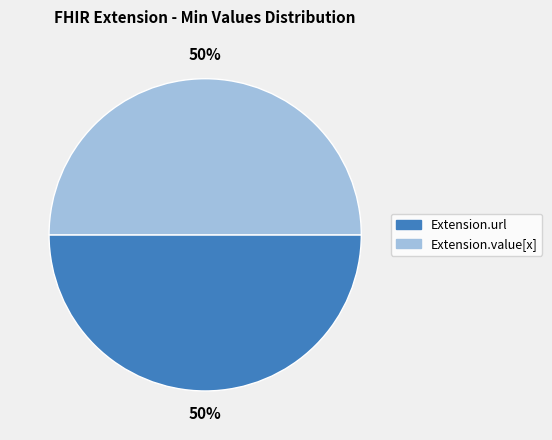

To the nearest percent, what is the average slice percentage?

50%